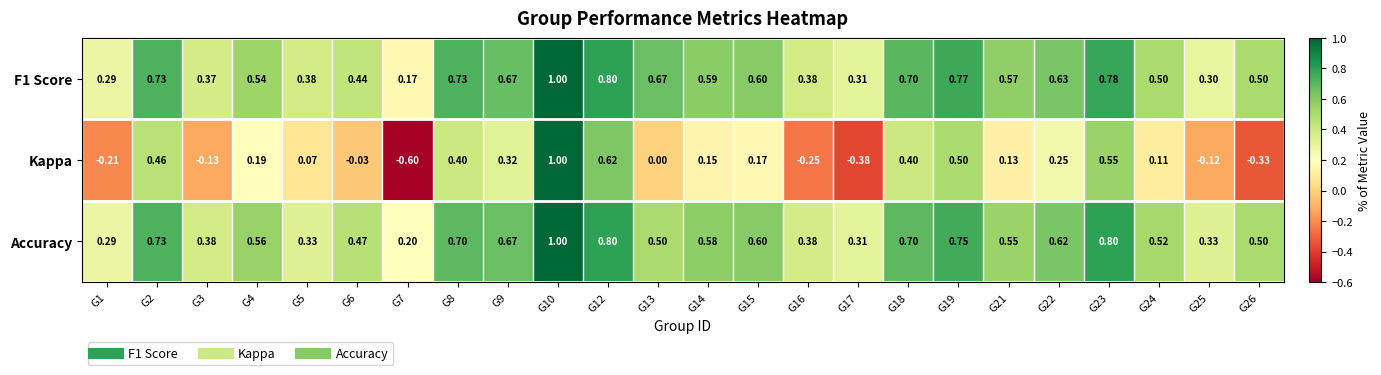

Is the value of Kappa at G16 greater than the value of Accuracy at G21?

No